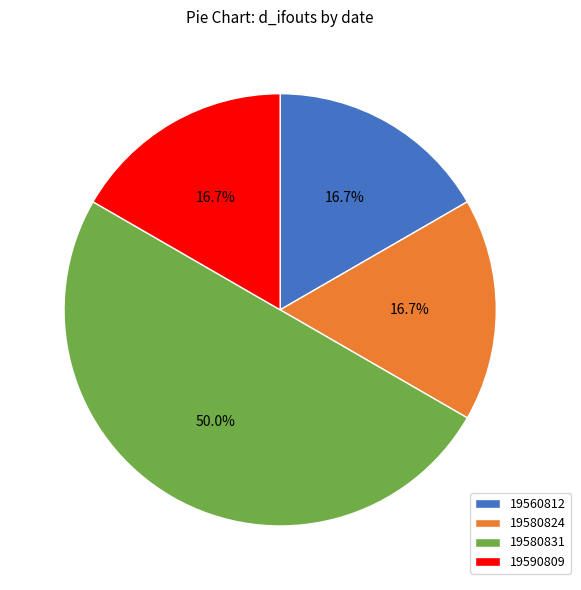

How many slices are in this pie chart?

4